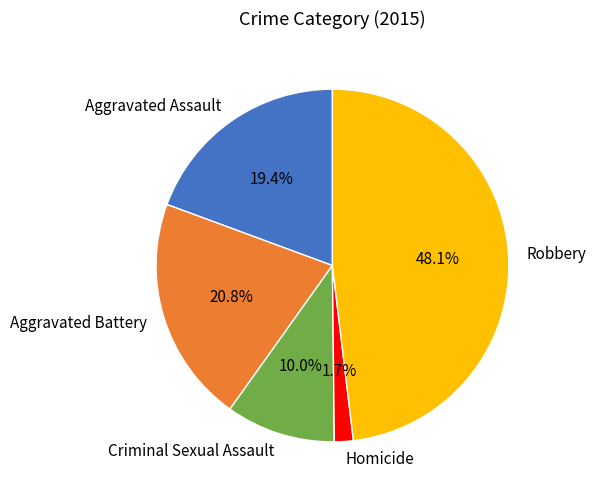

Does Robbery represent more than half of the total?

No